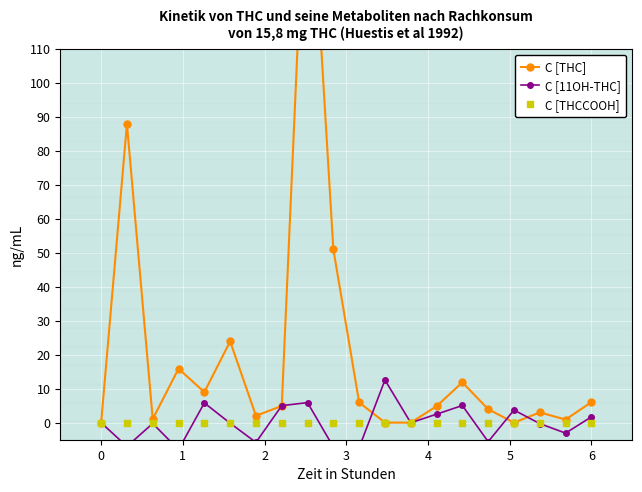

What is the value of the C [THC] point at the 15th from the left?

11.9